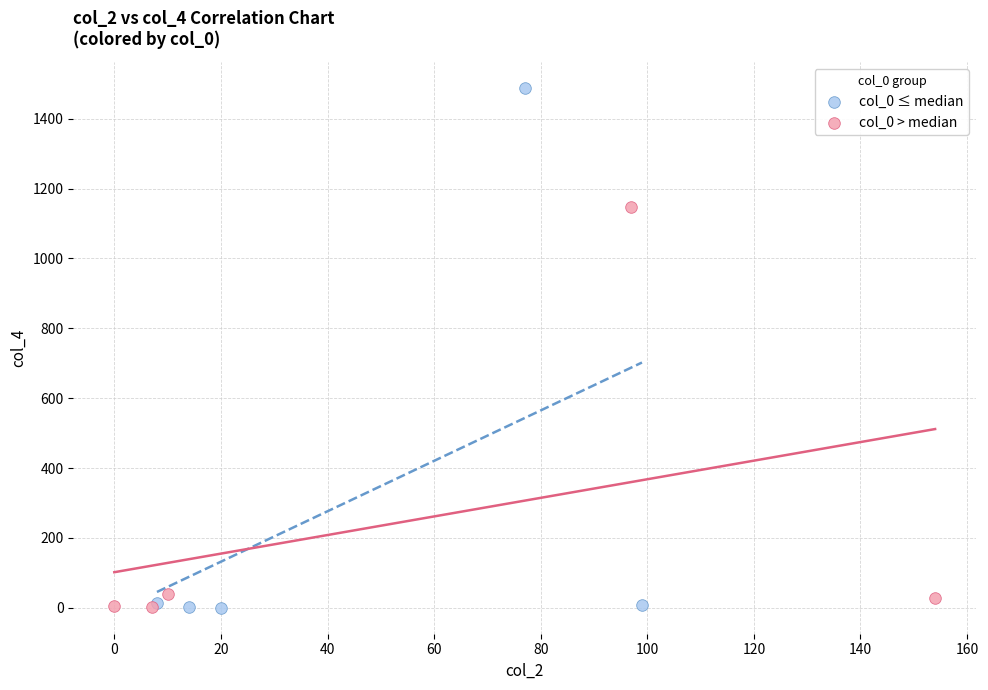

Which series has the widest spread of Y values?

col_0 ≤ median